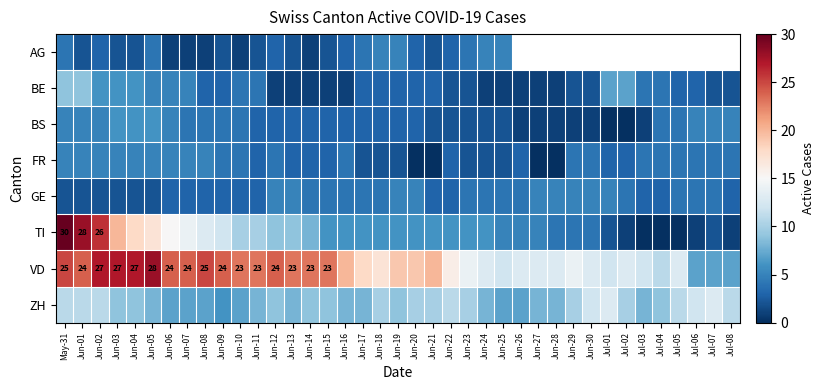

True or false: TI has a value of 26 at Jun-02.

True